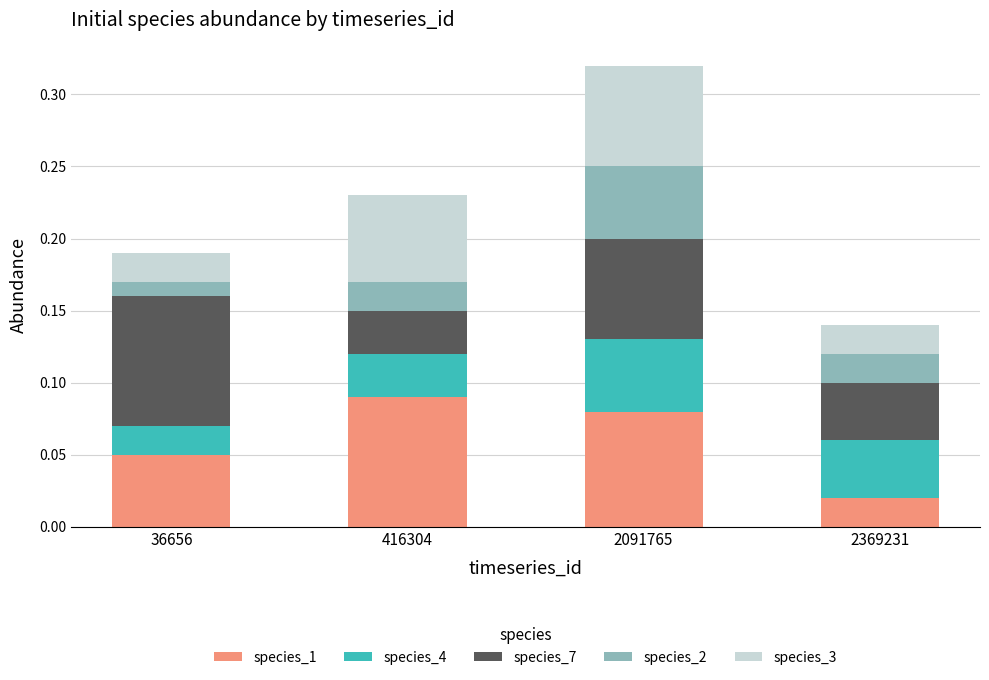

At which category is the sum across all series the highest?

2091765